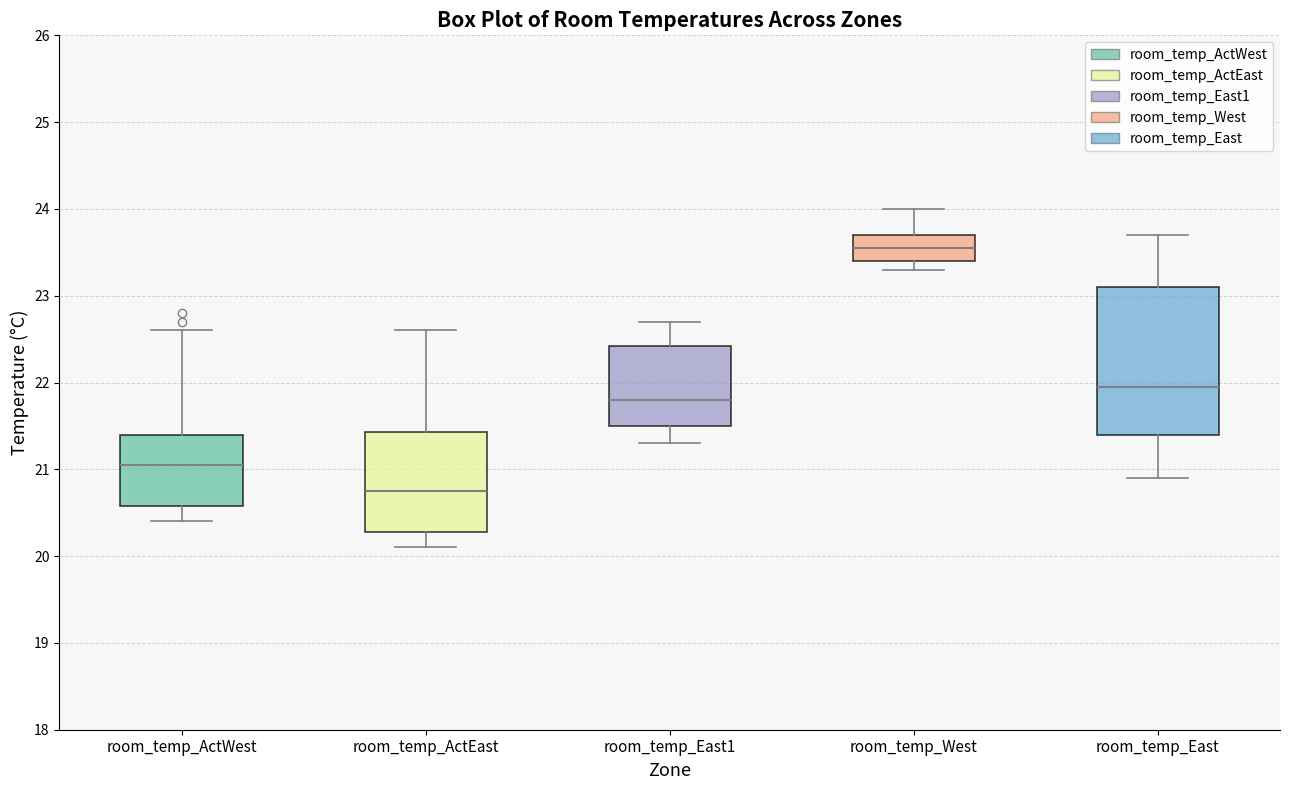

Reading left to right, read every box against the y-axis: the position of its median line, the range the box covers, and the ends of its whiskers. The values are not printed on the chart, so give them approximately, as read against the axis.

room_temp_ActWest: median 21.1, box 20.6 to 21.4, whiskers 20.4 to 22.6
room_temp_ActEast: median 20.8, box 20.3 to 21.4, whiskers 20.1 to 22.6
room_temp_East1: median 21.8, box 21.5 to 22.4, whiskers 21.3 to 22.7
room_temp_West: median 23.6, box 23.4 to 23.7, whiskers 23.3 to 24.0
room_temp_East: median 22.0, box 21.4 to 23.1, whiskers 20.9 to 23.7